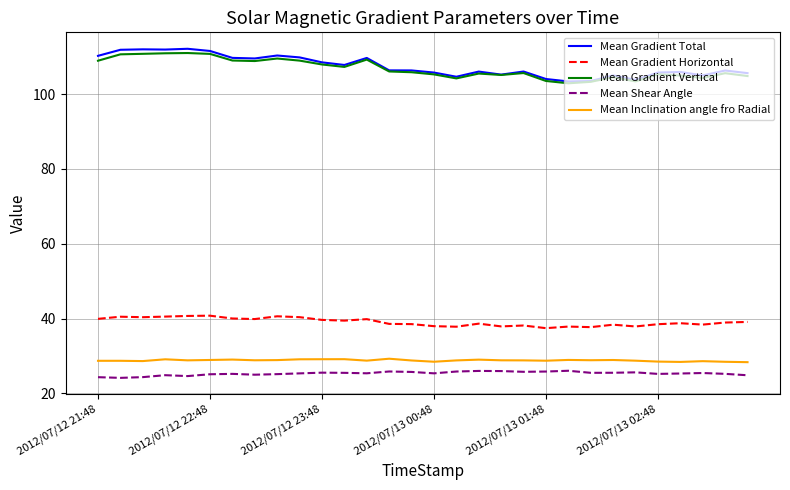

What is the maximum value for Mean Shear Angle?

26.0